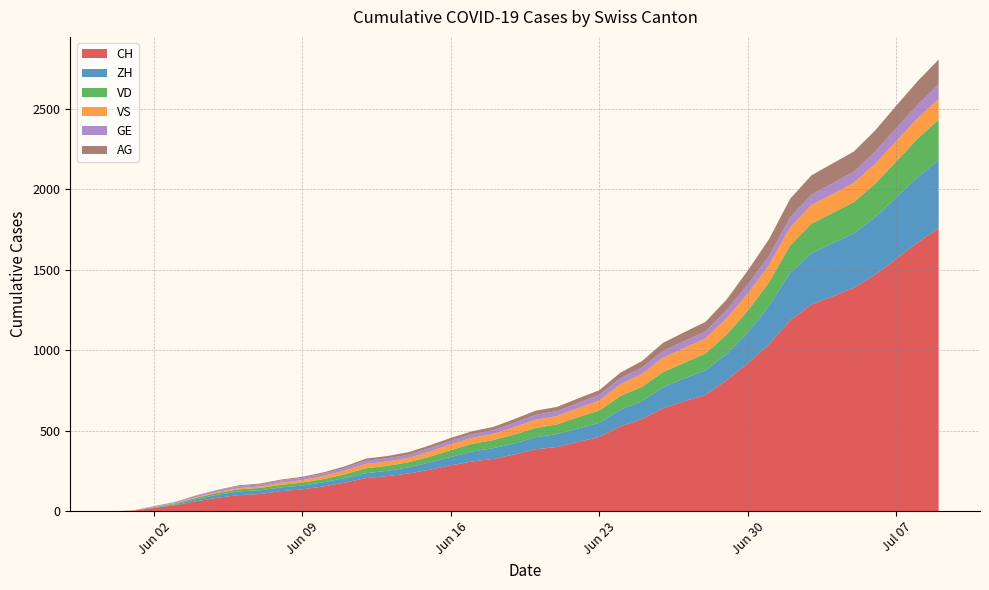

At which category does the chart reach its peak across all series?

2020-07-09